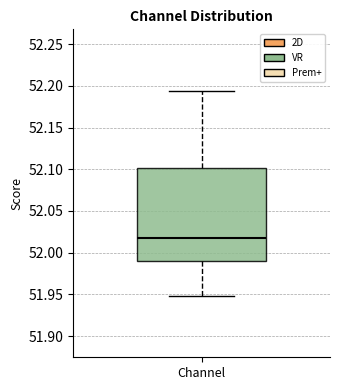

Where does the upper whisker of the box for Channel end on the y-axis? The values are not printed on the chart, so give them approximately, as read against the axis.

52.195